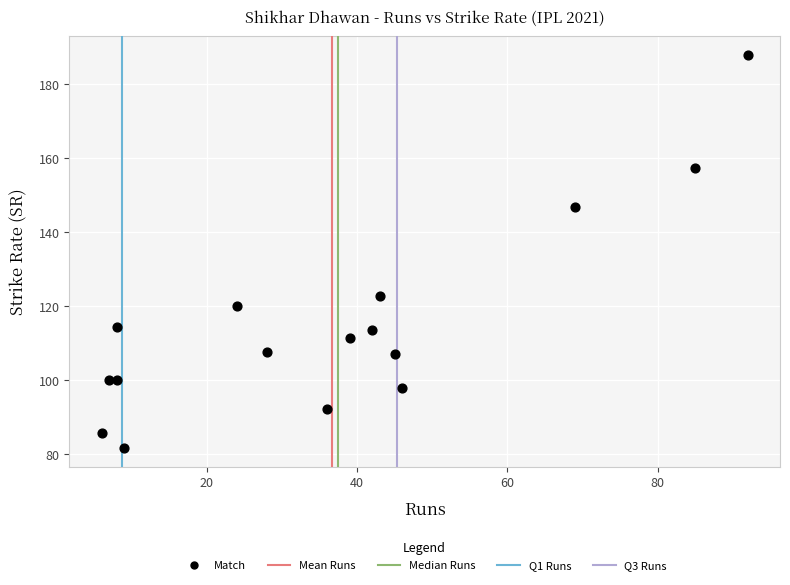

What is the range of X values (max minus min)?

86.0